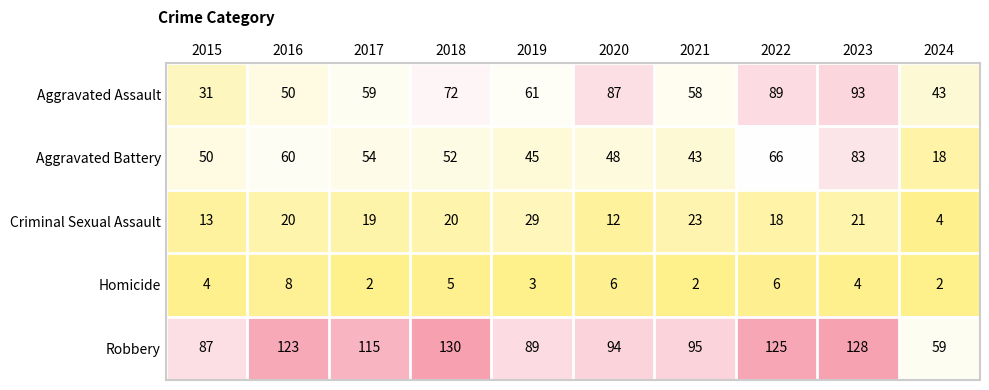

What is the difference between the maximum and second lowest values in the Aggravated Battery series?

40